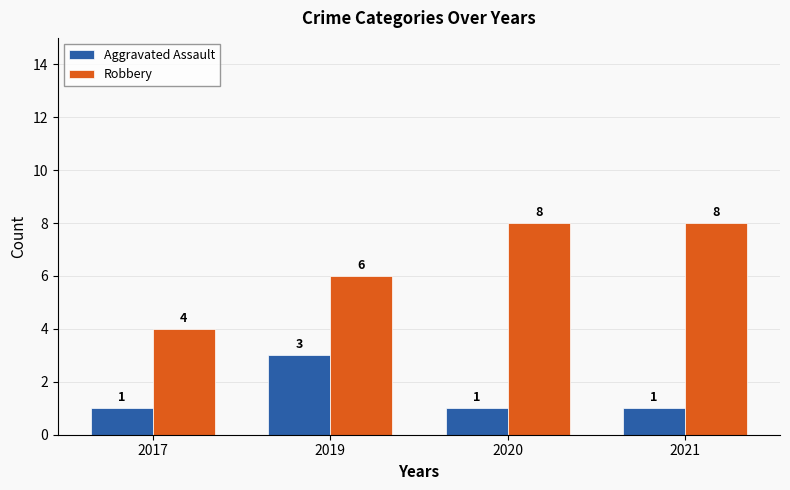

Reading left to right, extract all data points from this chart.

Aggravated Assault: 2017=1	2019=3	2020=1	2021=1
Robbery: 2017=4	2019=6	2020=8	2021=8